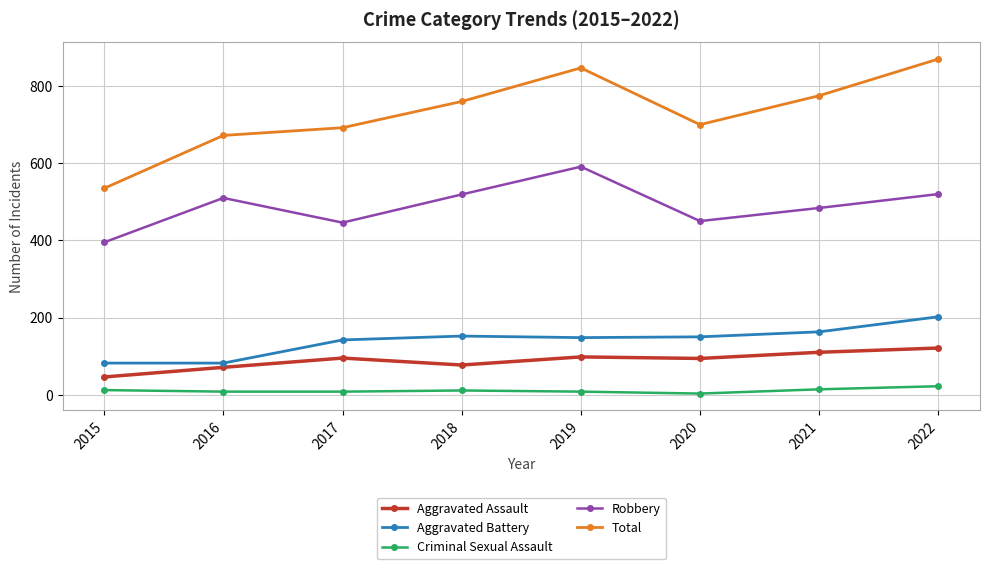

The Aggravated Battery series shows 142 at 2017. True or false?

True